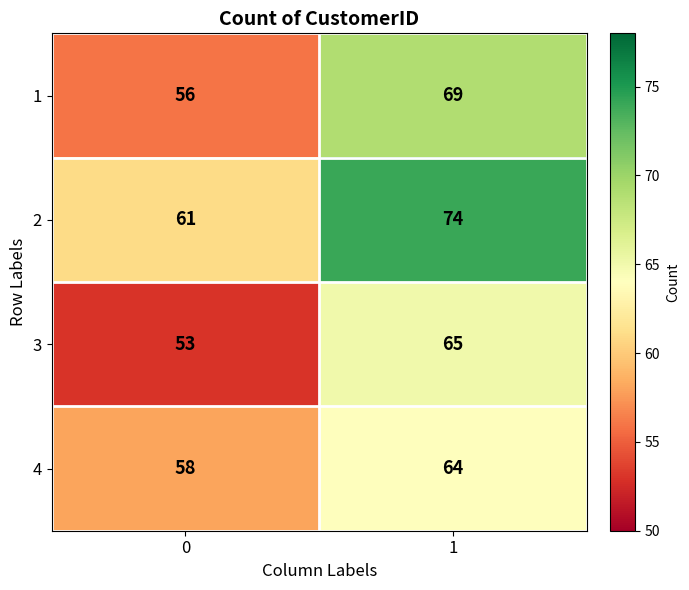

Is it true that 4 equals 64 at 1?

True